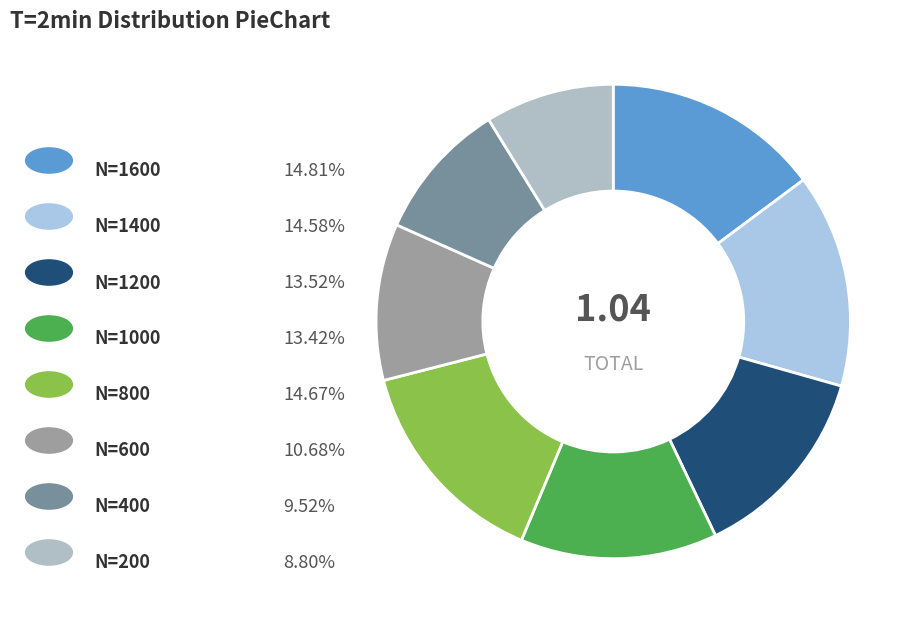

What is the largest slice in the pie chart?

N=1600